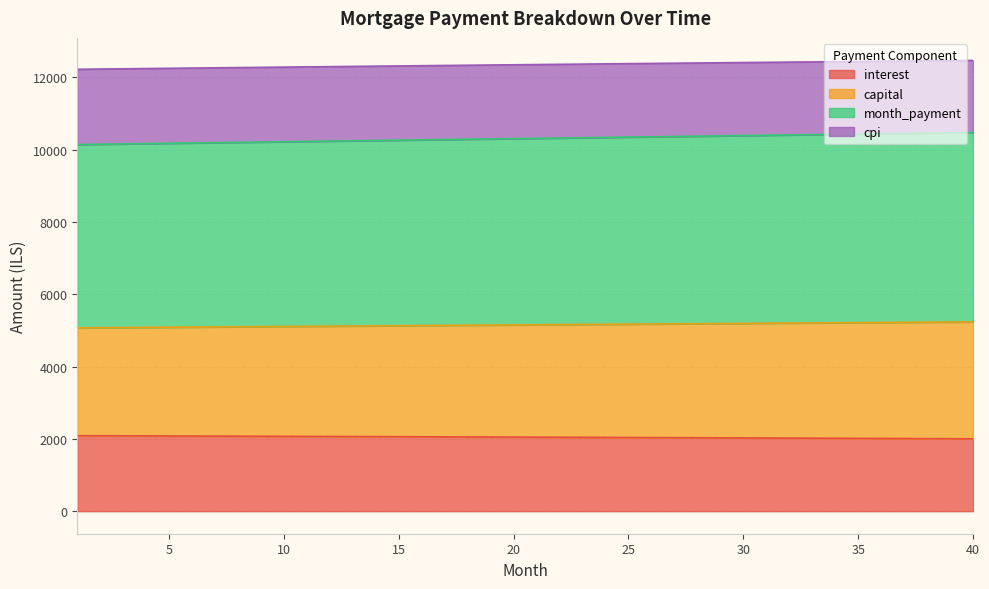

At which label does month_payment first exceed 12352?

21